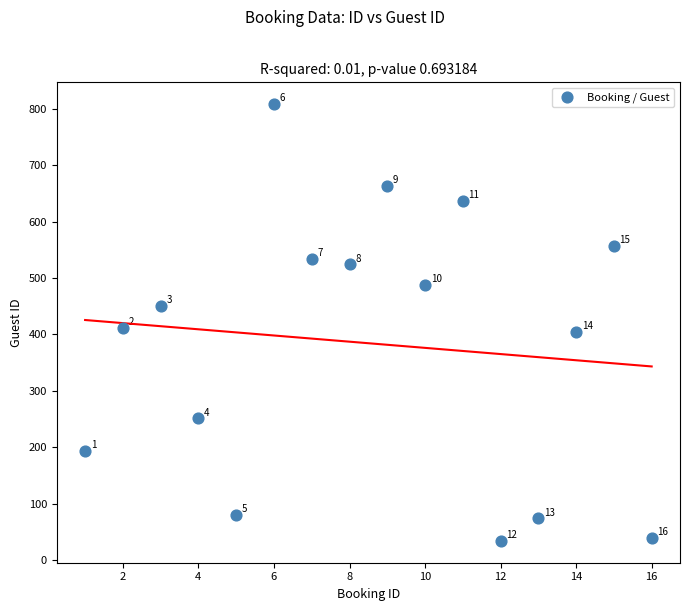

What is the range of X values (max minus min)?

15